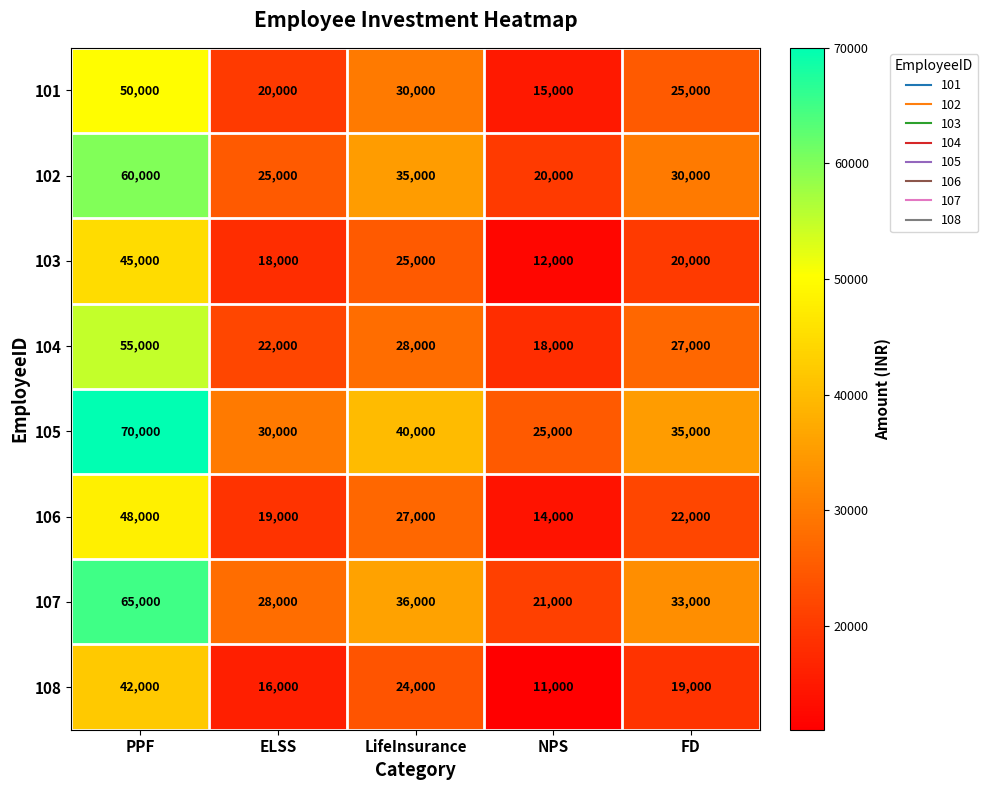

Which series has the largest range (max minus min)?

105